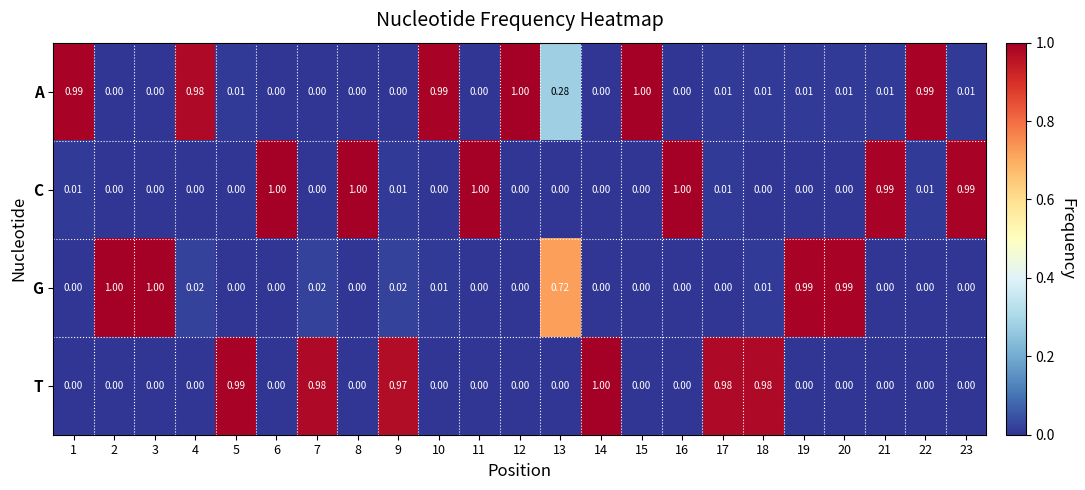

Which series changed the most between 2 and 5?

G